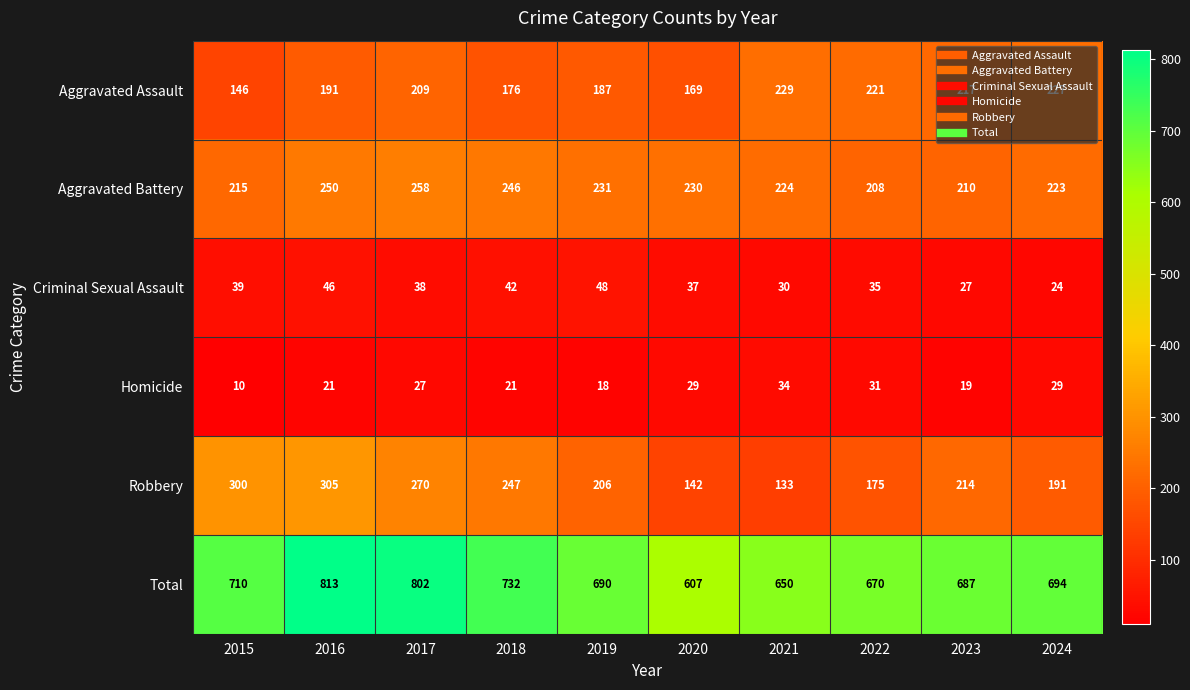

Which category has the highest value across all series?

2016